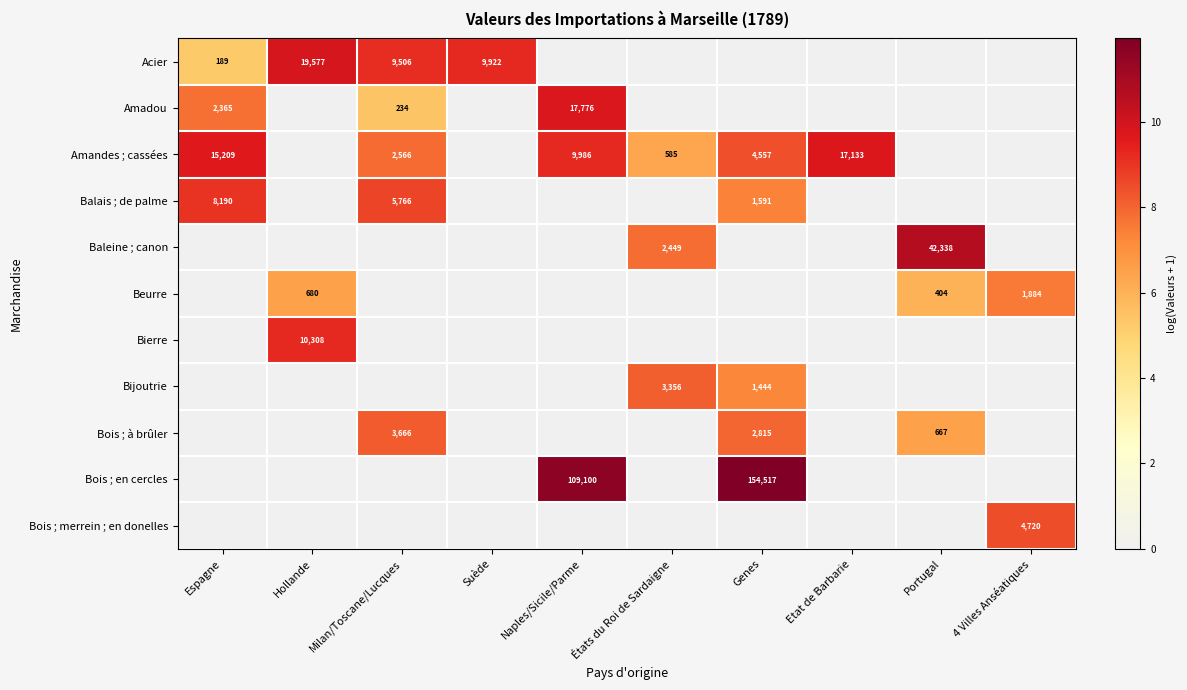

The value of Acier at Hollande is 19577. True or false?

True